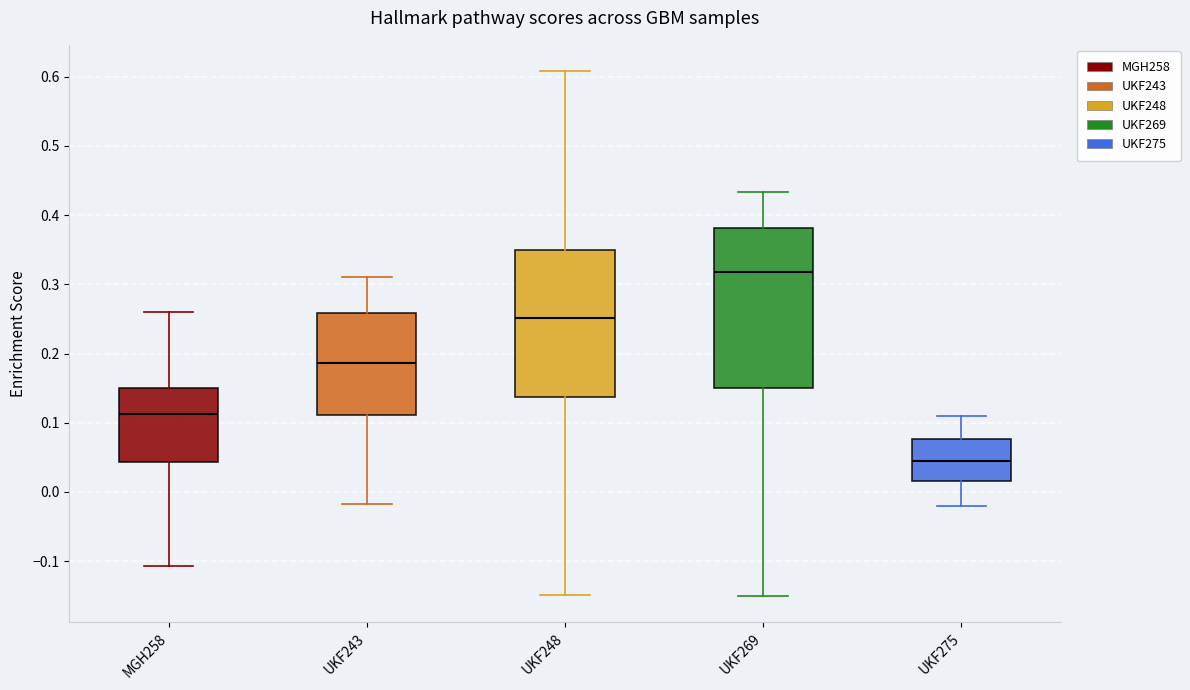

Where is the lower edge of the box for UKF275 on the y-axis? The values are not printed on the chart, so give them approximately, as read against the axis.

0.02